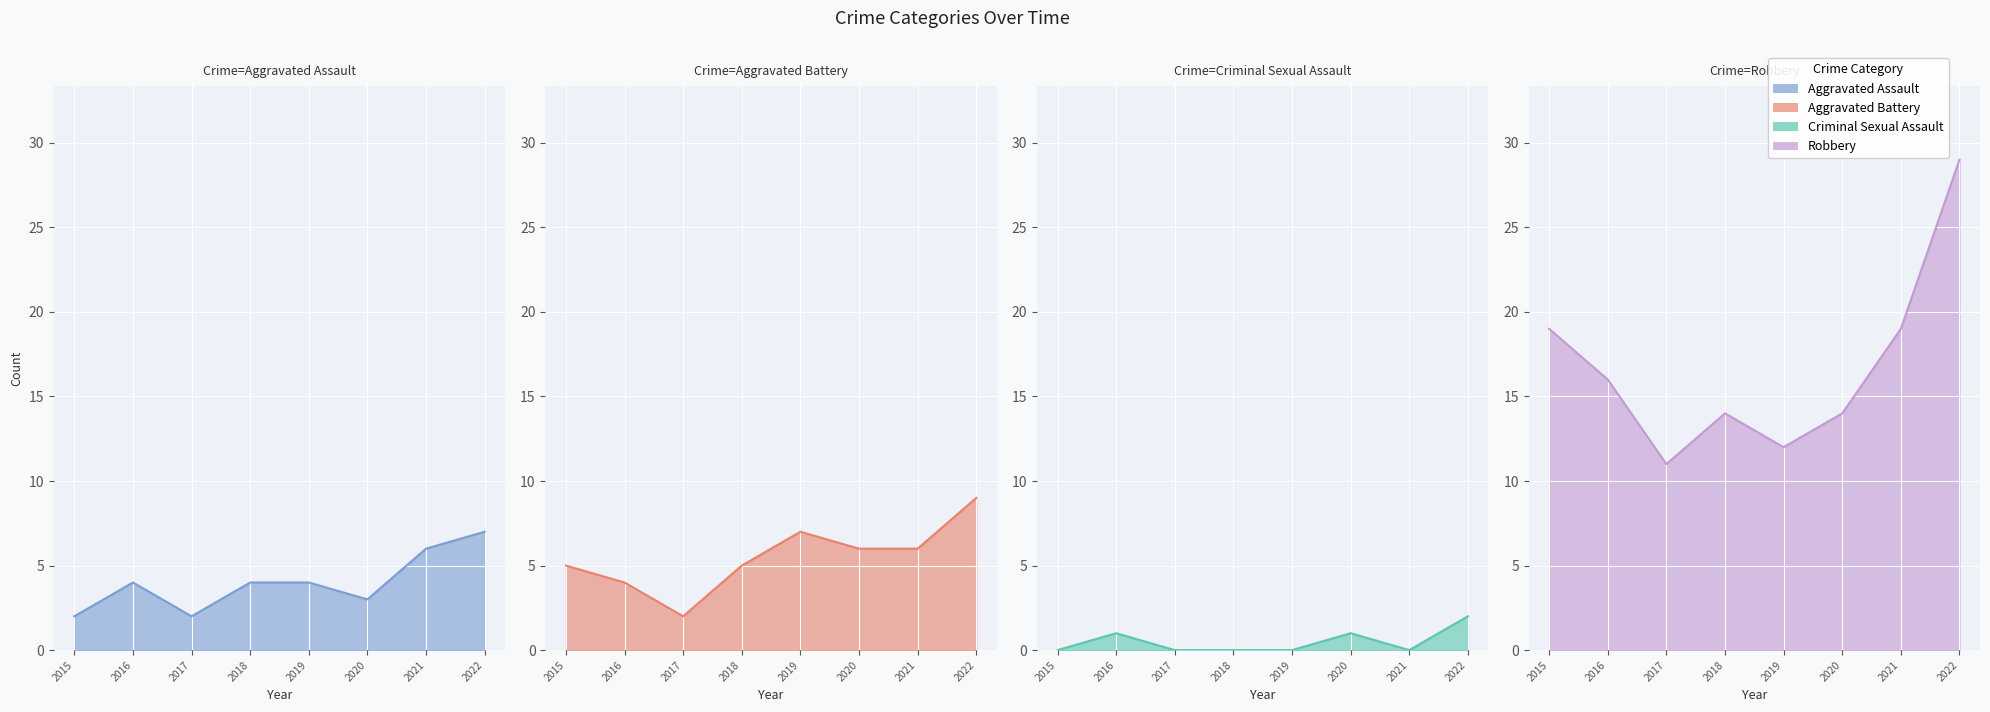

Which series changed the most between 2017 and 2021?

Robbery